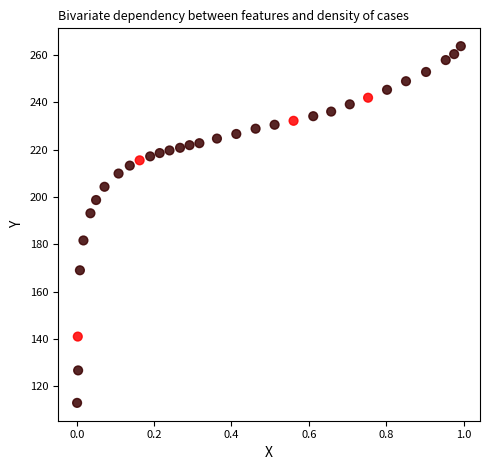

What is the range of Y values (max minus min)?

150.9